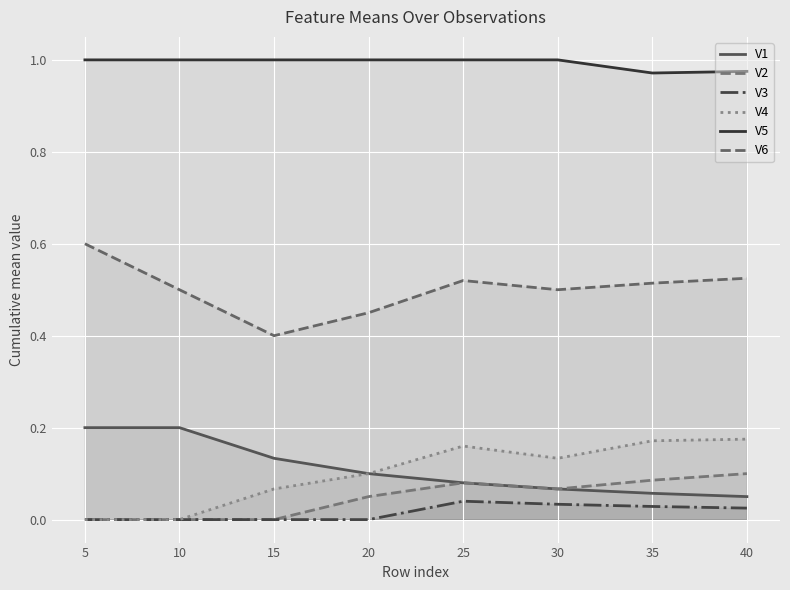

How many lines are shown in the chart?

6